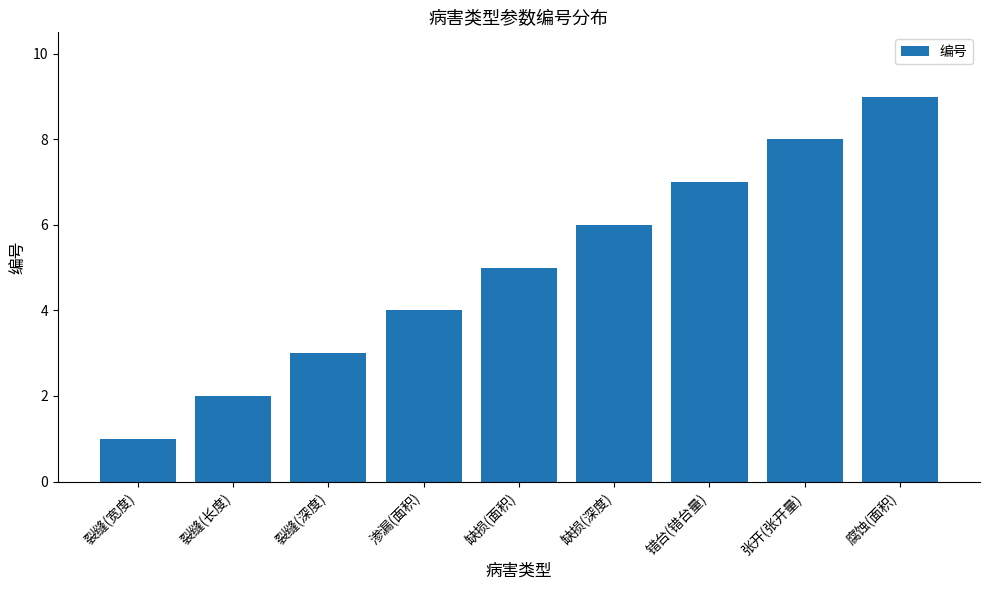

Reading left to right, extract all data points from this chart.

裂缝(宽度)=1	裂缝(长度)=2	裂缝(深度)=3	渗漏(面积)=4	缺损(面积)=5	缺损(深度)=6	错台(错台量)=7	张开(张开量)=8	腐蚀(面积)=9